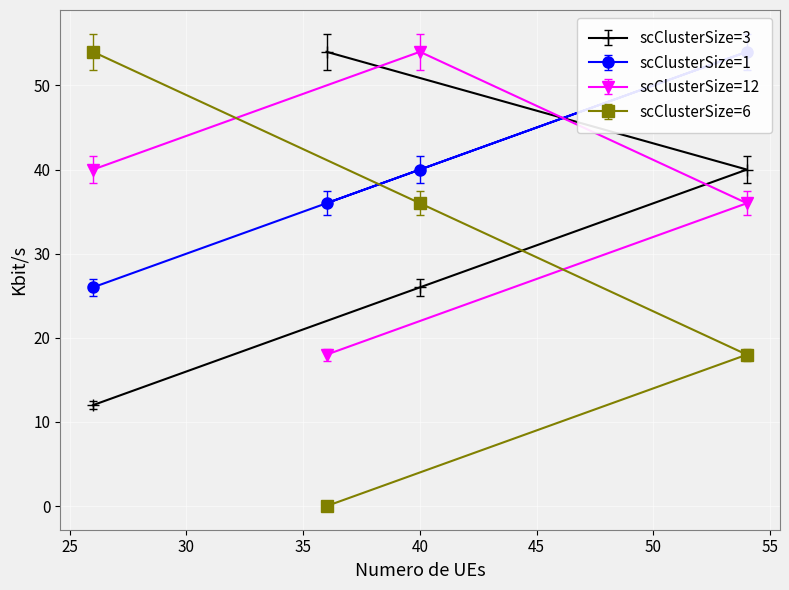

What is the highest value of the scClusterSize=6 series?

54